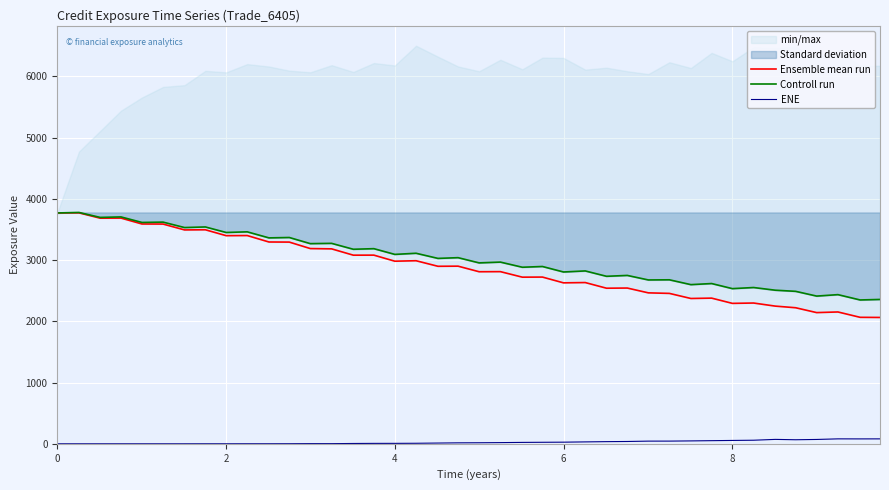

What is the value of the Ensemble mean run point at the 21st from the left?

2810.6